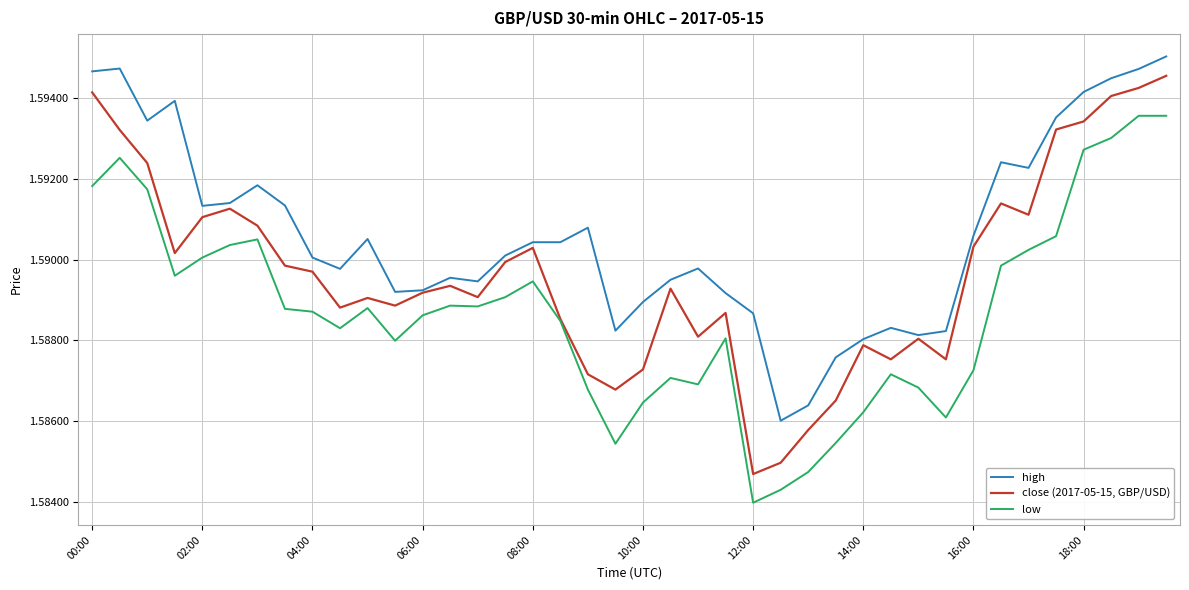

How many categories are shown in the chart?

40